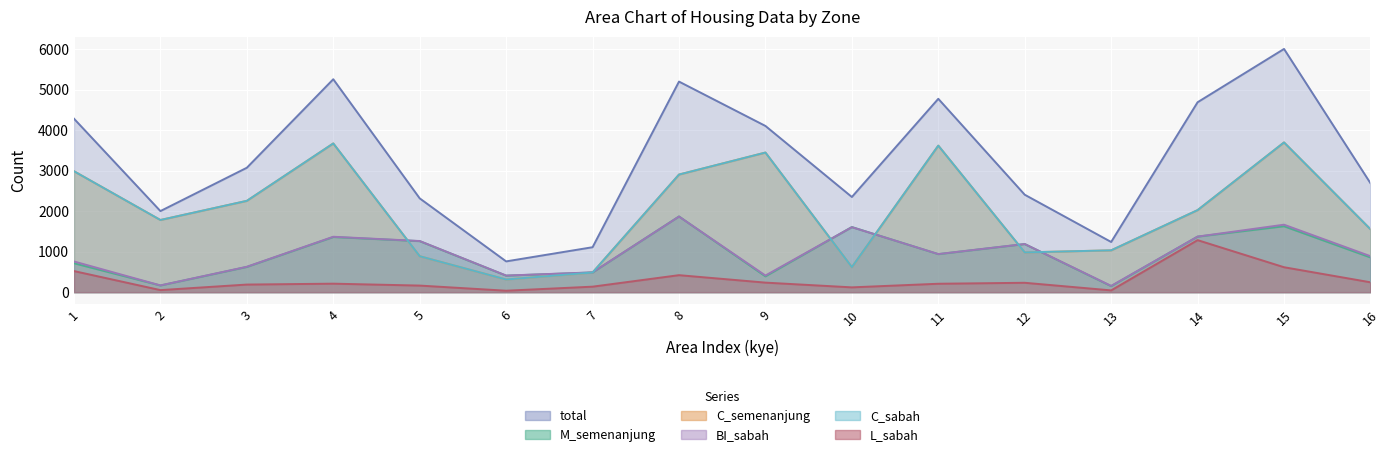

True or false: L_sabah has a value of 250 at 5.

False